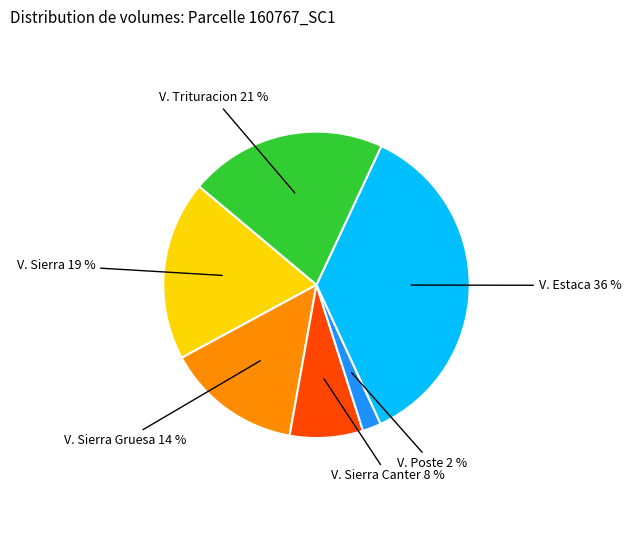

To the nearest percent, what is the average slice percentage?

17%